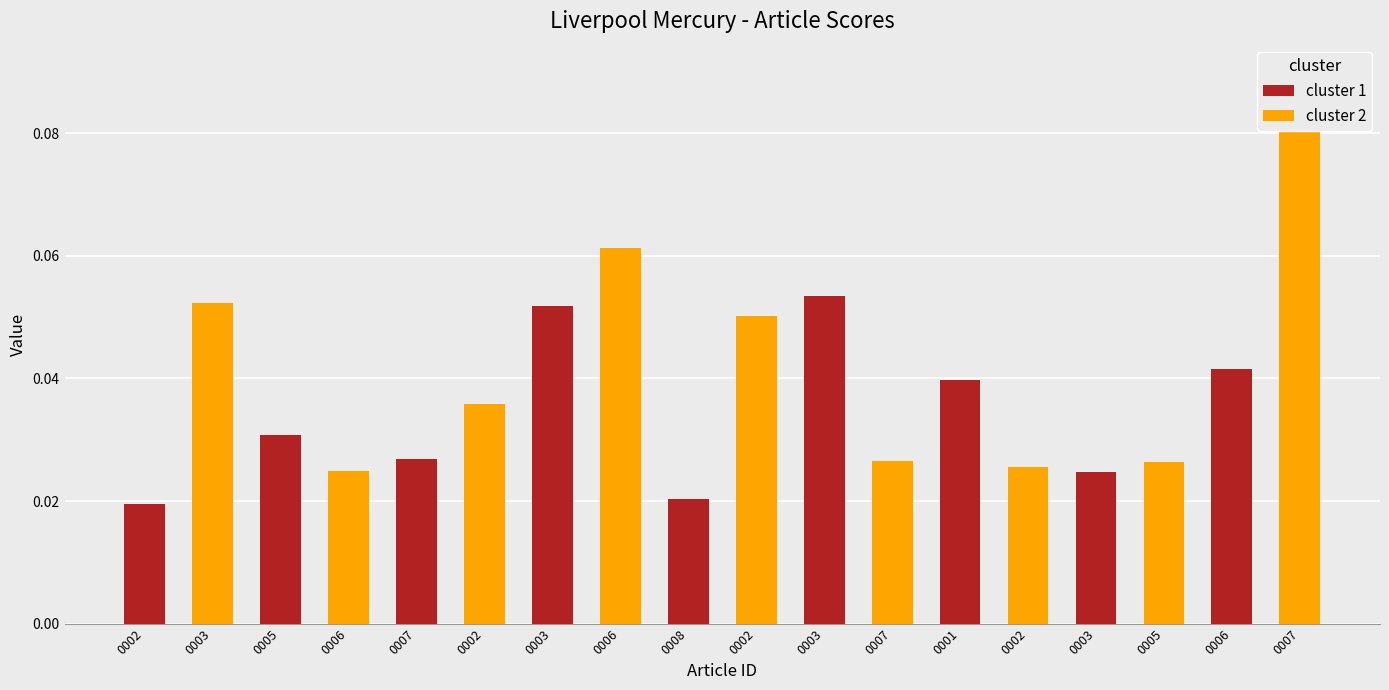

Which category has the highest value across all series?

0007